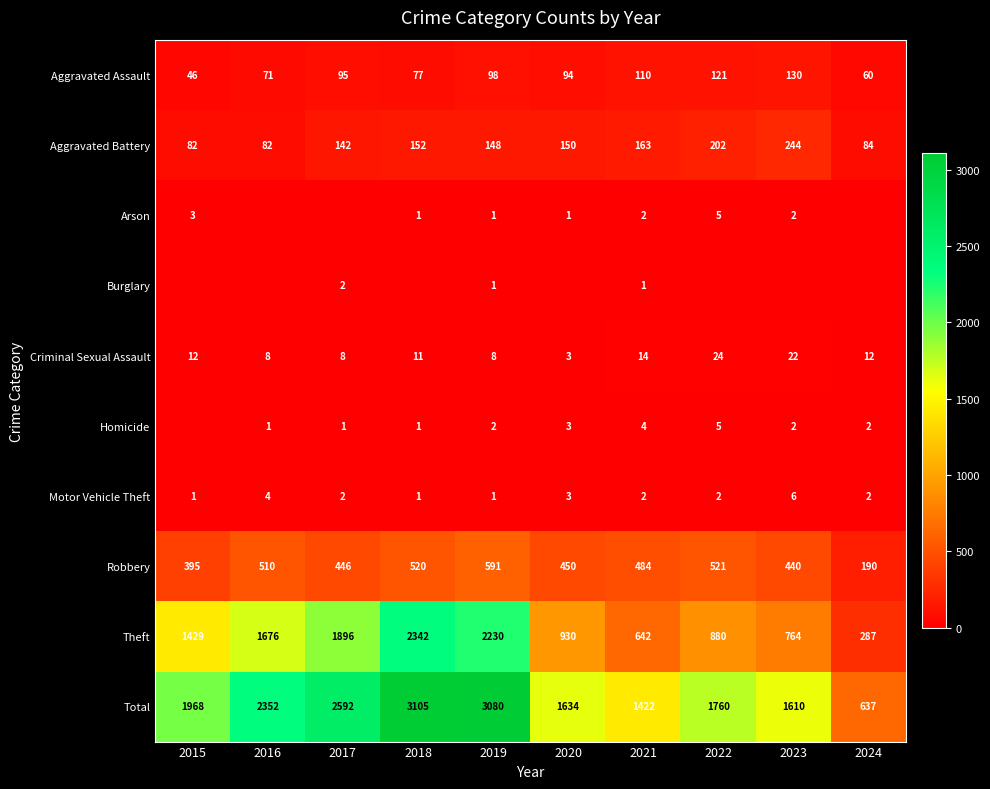

What is the lowest value of the Theft series?

287